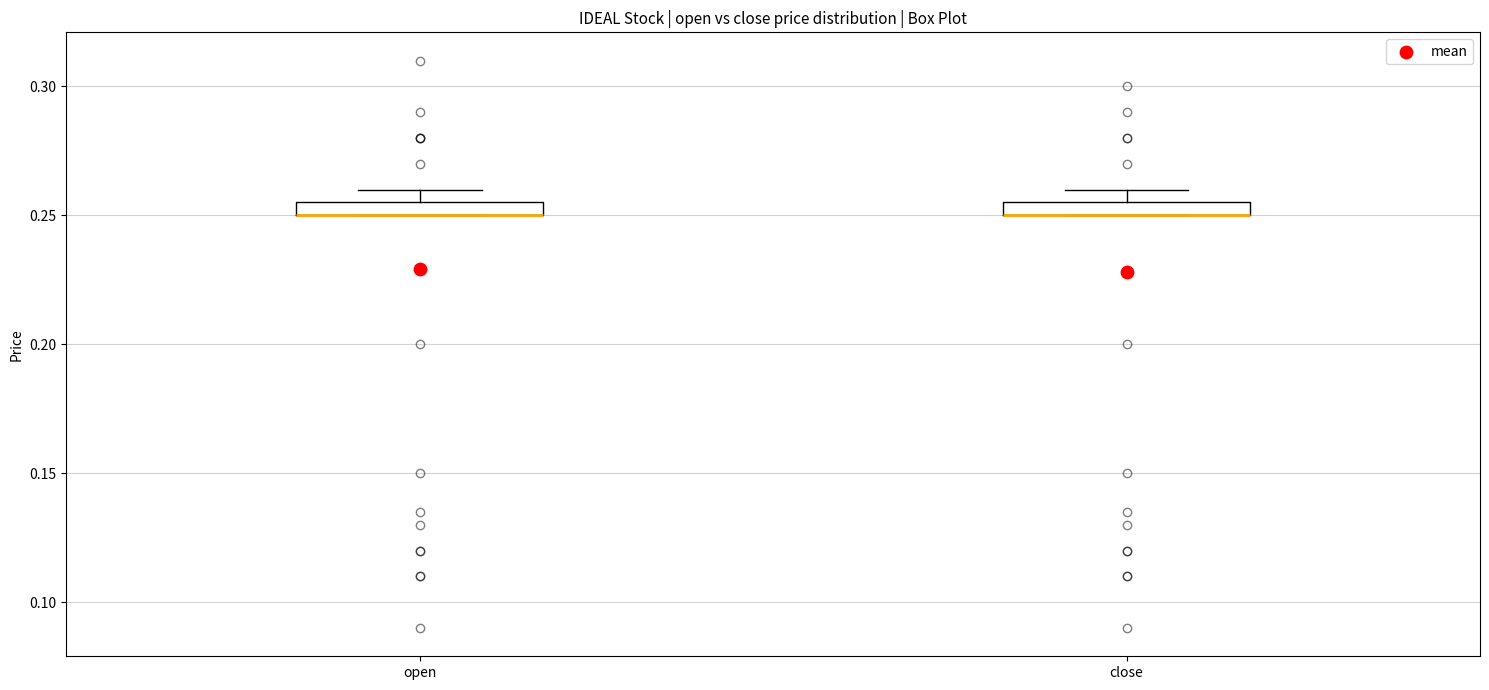

Where is the lower edge of the box for open on the y-axis? The values are not printed on the chart, so give them approximately, as read against the axis.

0.250